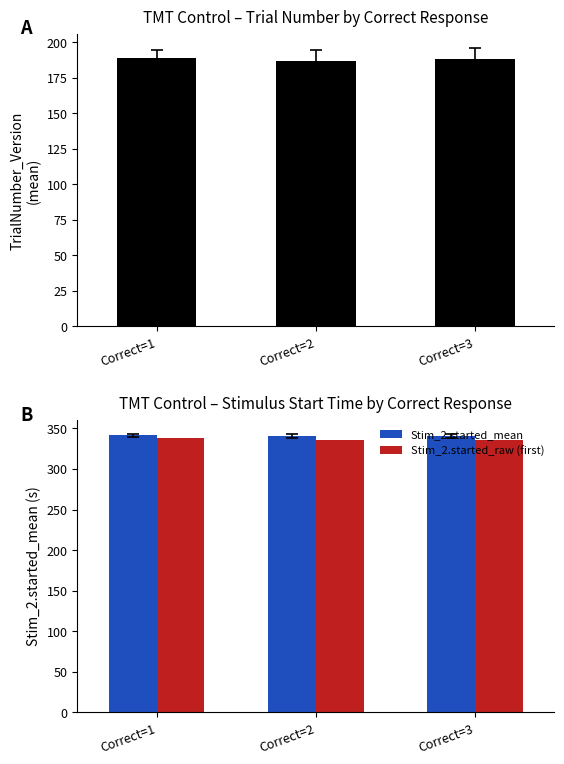

Which category has the lowest value in the Stim_2.started_mean series?

Correct=2